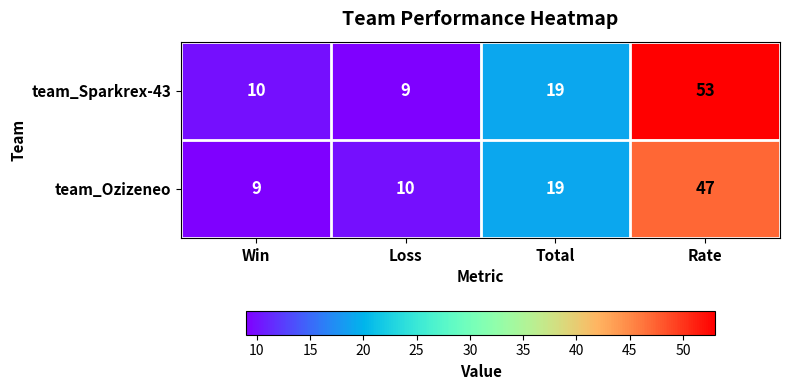

What is the total value across all series at Total?

38